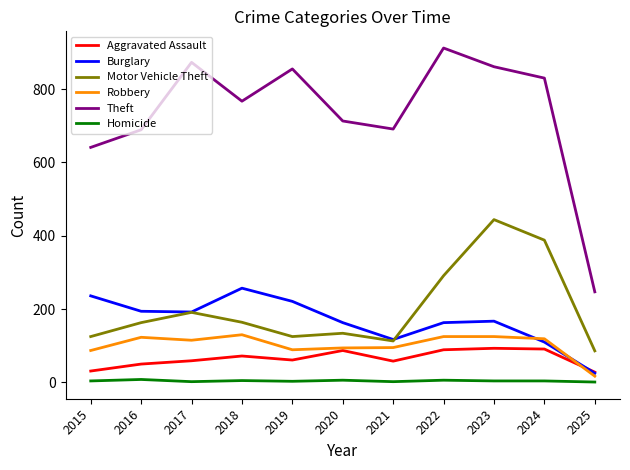

At which label does Theft reach its minimum?

2025